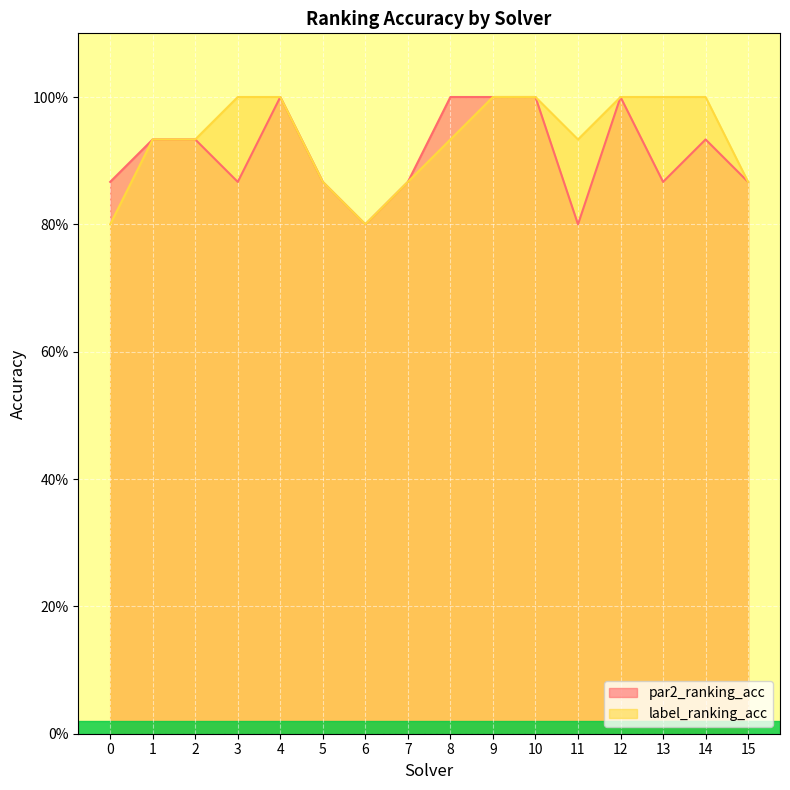

Reading right to left, transcribe all the data shown in this chart.

par2_ranking_acc: 0.9	0.9	0.9	1.0	0.8	1.0	1.0	1.0	0.9	0.8	0.9	1.0	0.9	0.9	0.9	0.9
label_ranking_acc: 0.9	1.0	1.0	1.0	0.9	1.0	1.0	0.9	0.9	0.8	0.9	1.0	1.0	0.9	0.9	0.8